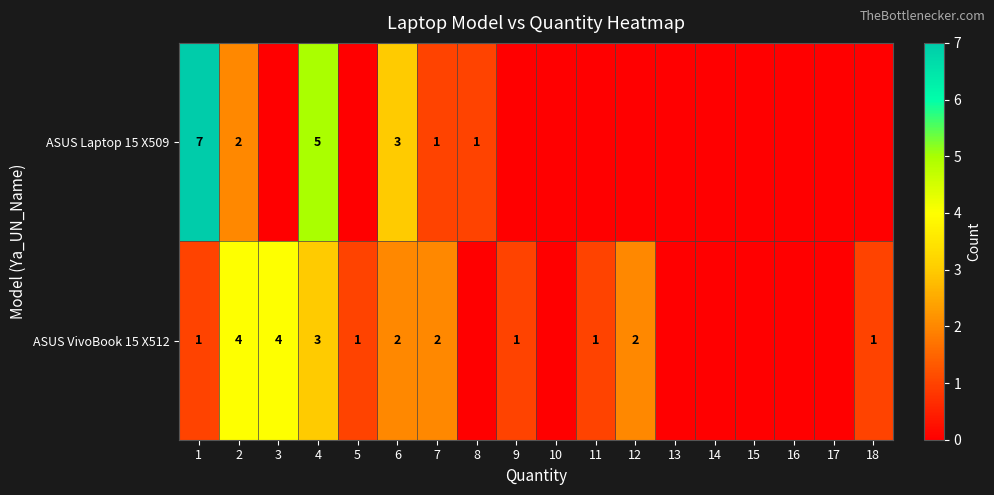

The value of ASUS VivoBook 15 X512 at 1 is 1. True or false?

True